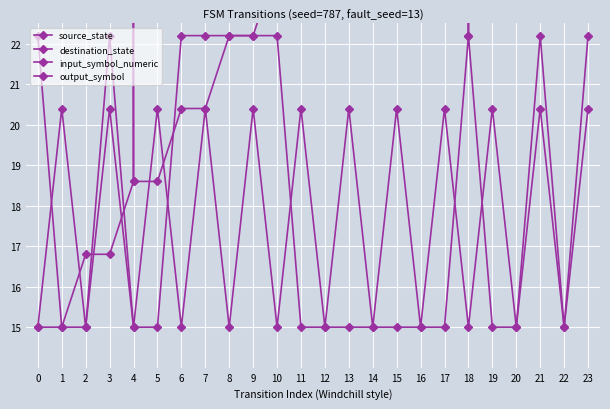

What is the difference between the second highest and minimum values in the destination_state series?

432.0